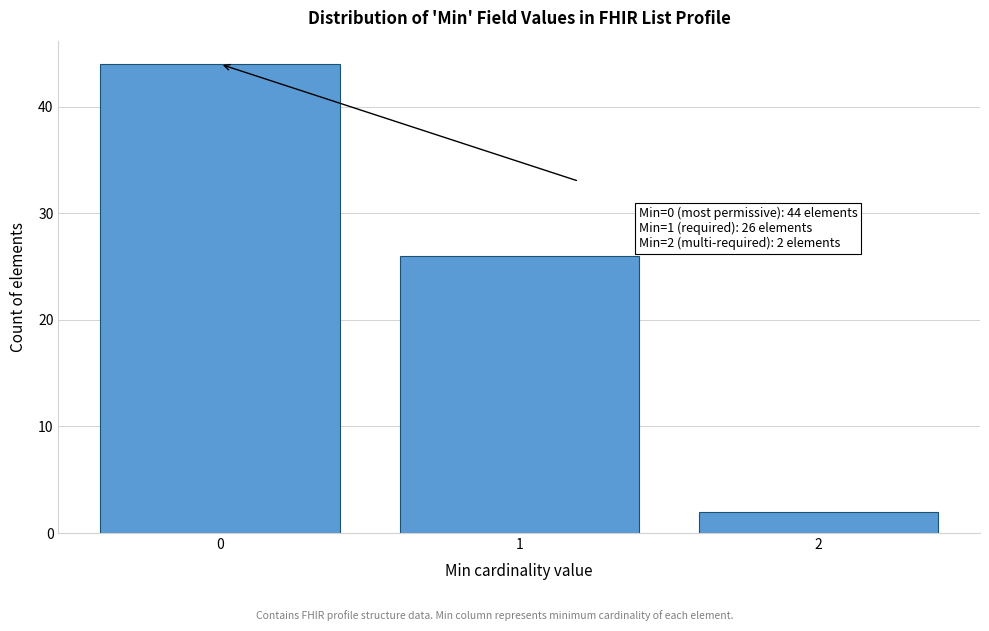

Reading left to right, transcribe all the data shown in this chart.

44	26	2